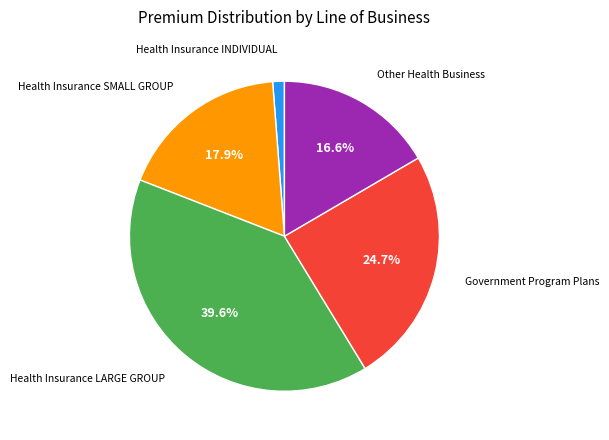

Is there a majority slice in this chart?

No